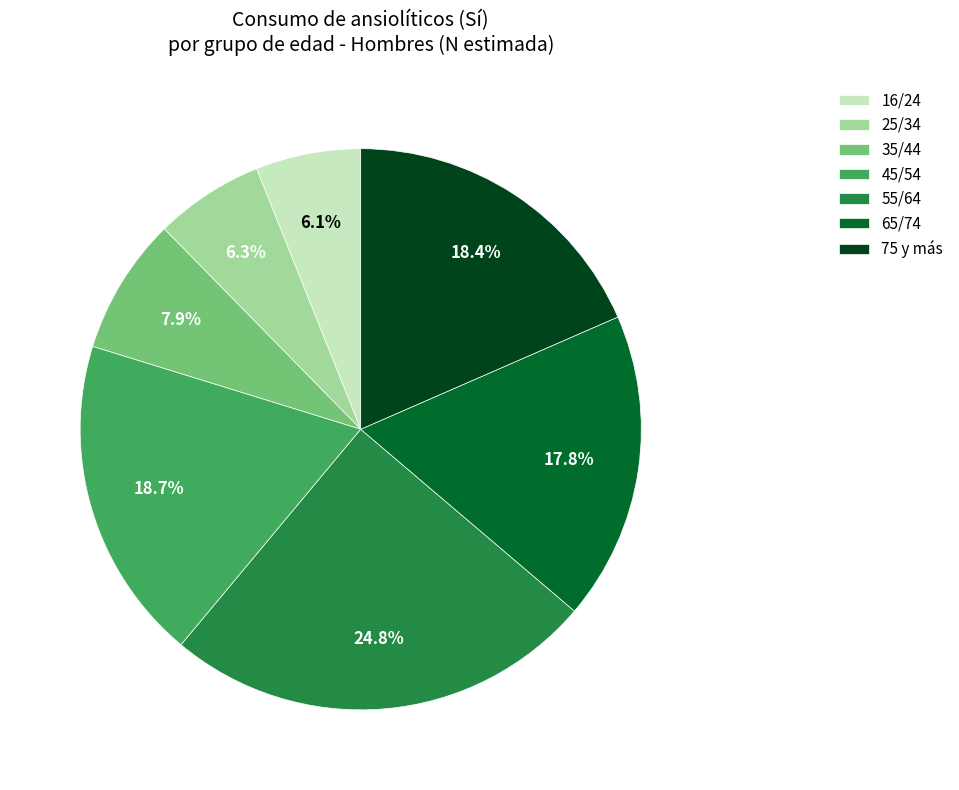

What percentage do 35/44 and 75 y más together represent?

26.3%